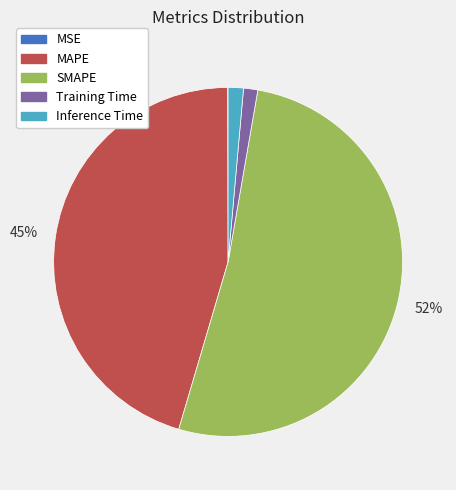

Between Training Time and MAPE, which is larger?

MAPE